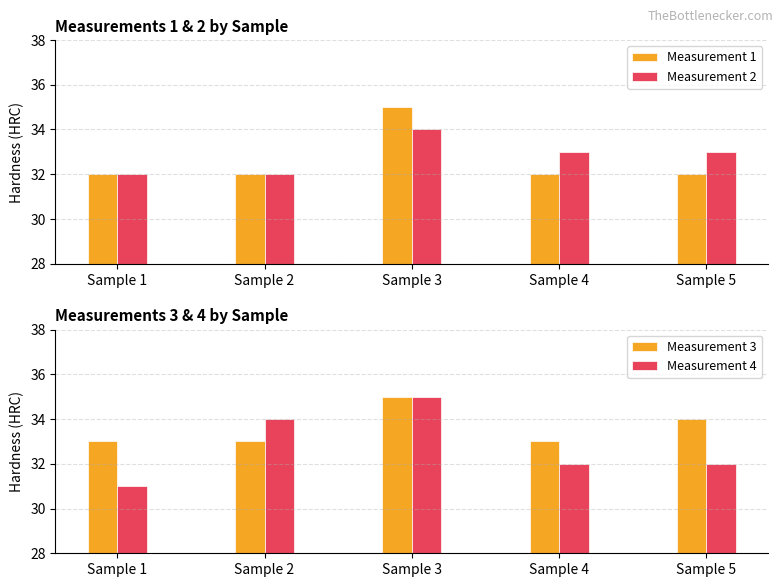

Where is Measurement 3 nearest to the value 34?

Sample 5